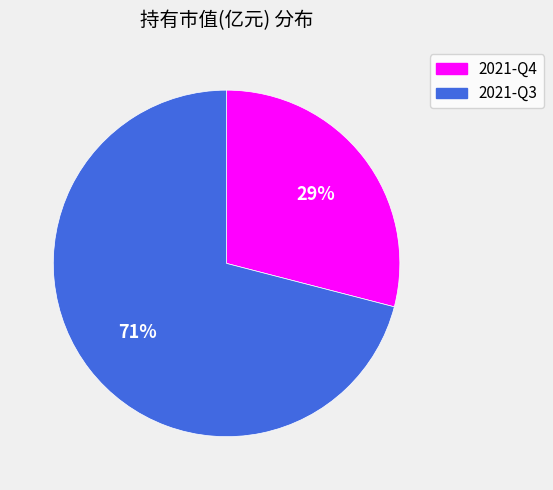

How many segments does this pie chart have?

2